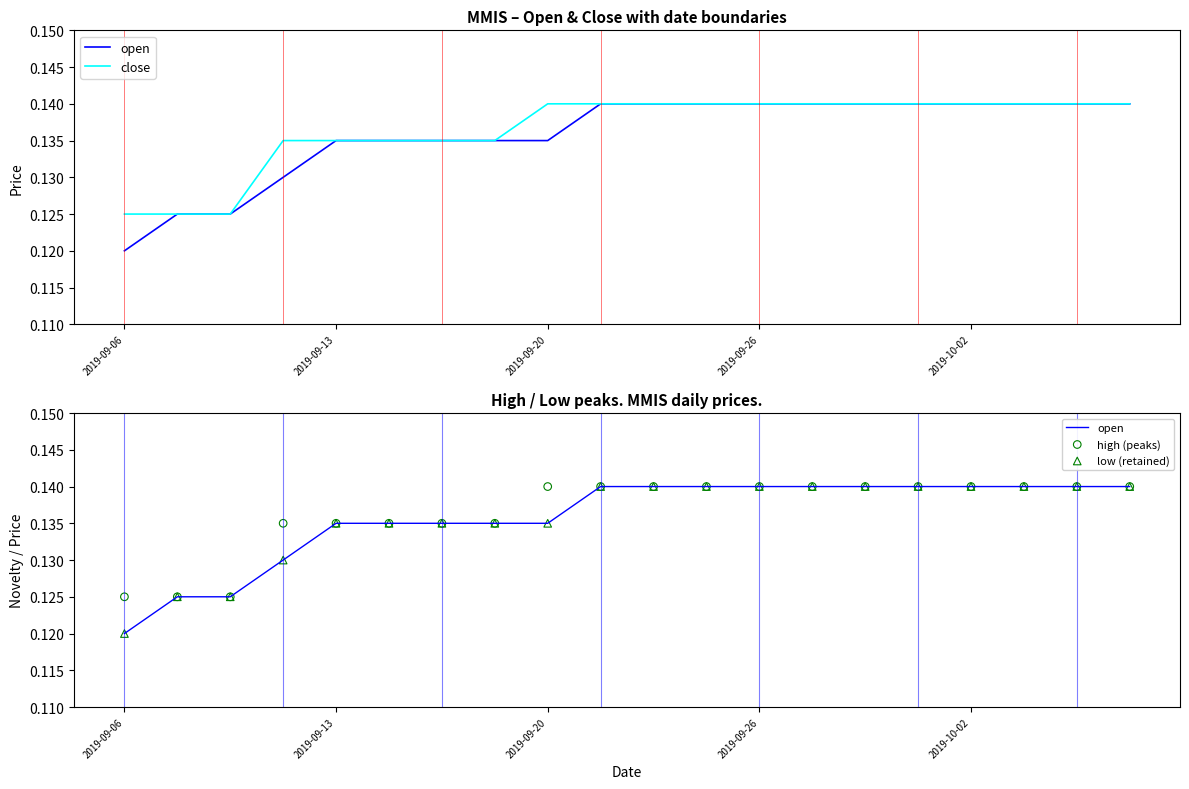

At which category is the sum across all series the highest?

9